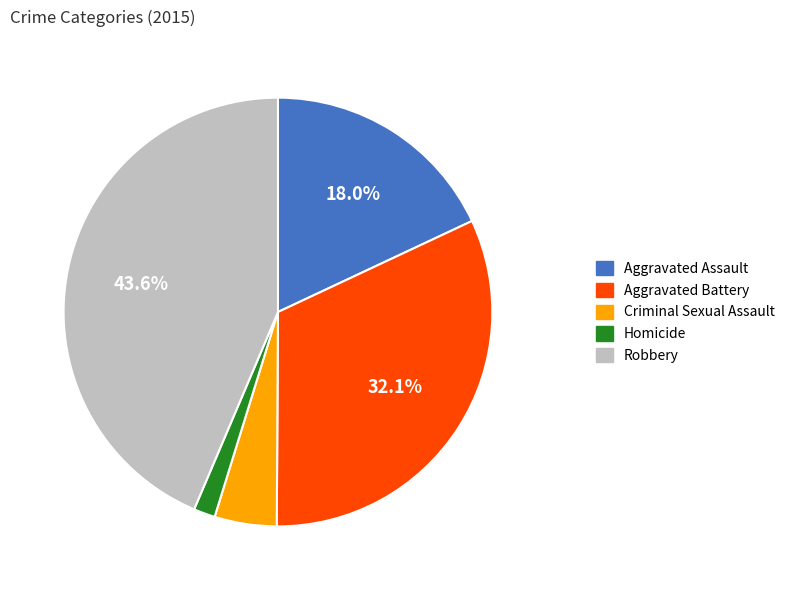

To the nearest percent, what is the average slice percentage?

20%